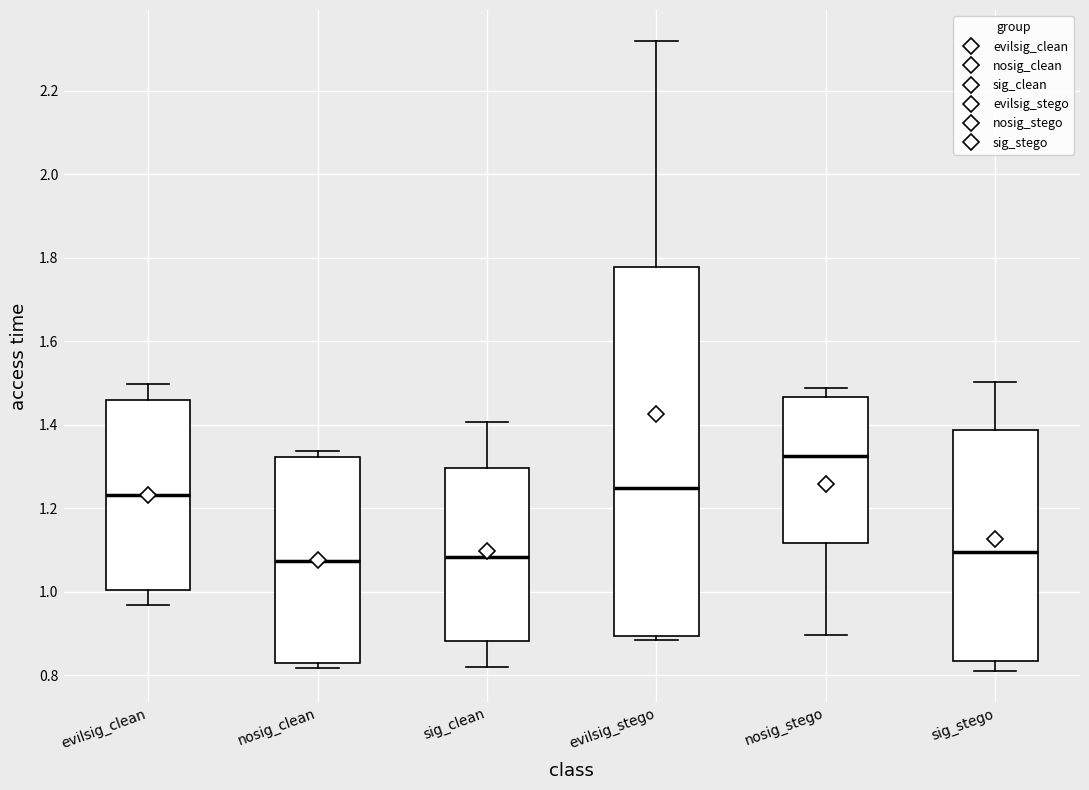

Reading left to right, read every box against the y-axis: the position of its median line, the range the box covers, and the ends of its whiskers. The values are not printed on the chart, so give them approximately, as read against the axis.

evilsig_clean: median 1.24, box 1.00 to 1.46, whiskers 0.96 to 1.50
nosig_clean: median 1.08, box 0.82 to 1.32, whiskers 0.82 (just below the box's lower edge) to 1.34
sig_clean: median 1.08, box 0.88 to 1.30, whiskers 0.82 to 1.40
evilsig_stego: median 1.24, box 0.90 to 1.78, whiskers 0.88 to 2.32
nosig_stego: median 1.32, box 1.12 to 1.46, whiskers 0.90 to 1.48
sig_stego: median 1.10, box 0.84 to 1.38, whiskers 0.82 to 1.50